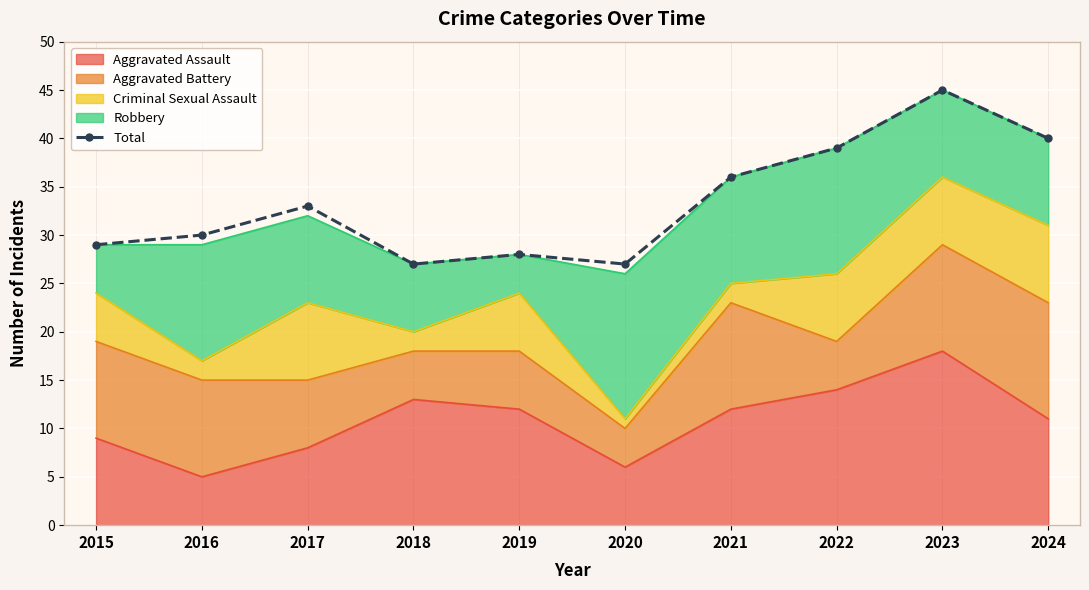

Reading left to right, list all the values displayed in this chart.

2015=29	2016=30	2017=33	2018=27	2019=28	2020=27	2021=36	2022=39	2023=45	2024=40